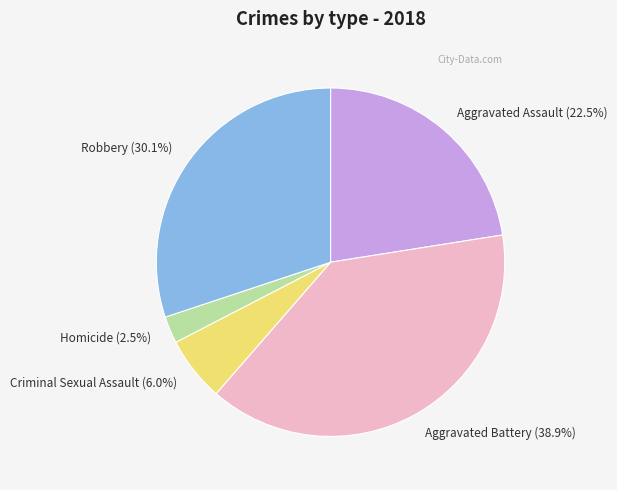

Between Aggravated Assault (22.5%) and Criminal Sexual Assault (6.0%), which is larger?

Aggravated Assault (22.5%)